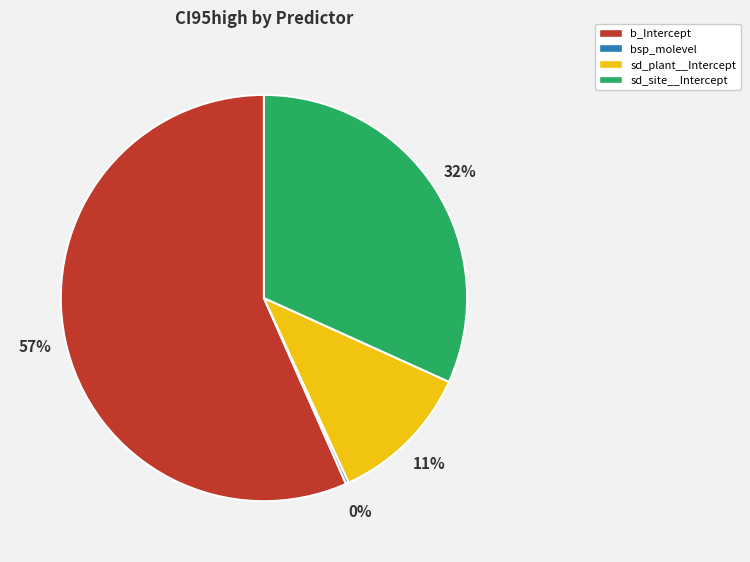

The sd_site__Intercept slice represents 32% of the pie. True or false?

True